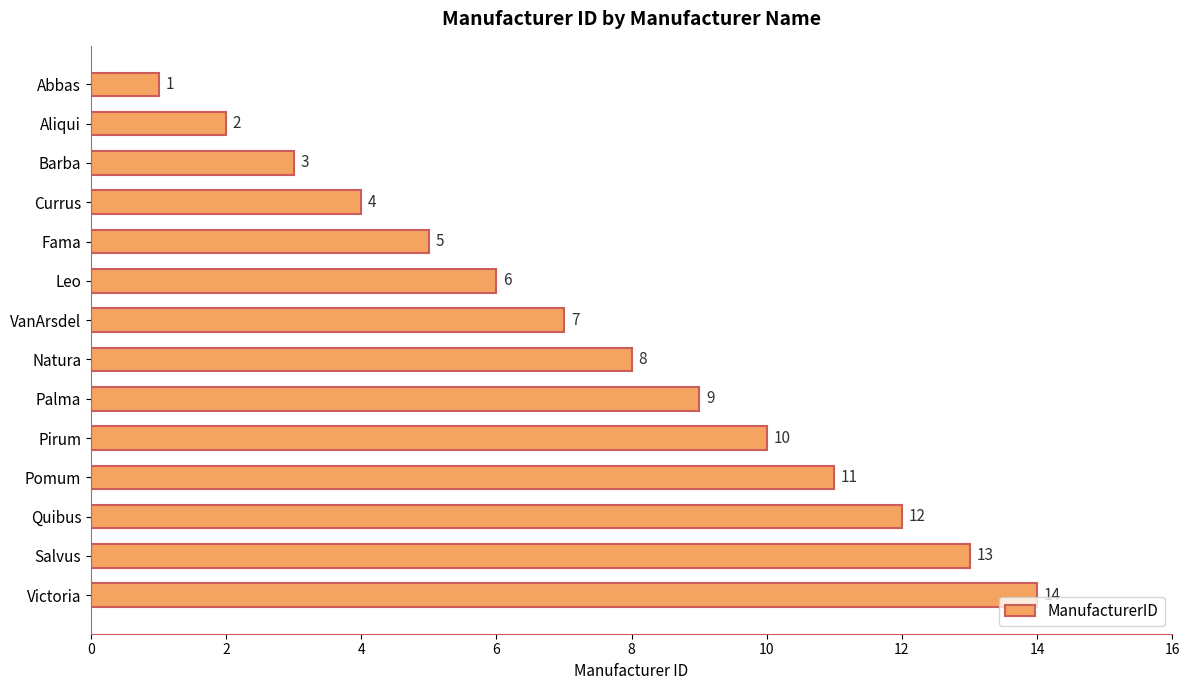

List the labels in order of value, smallest first.

Abbas, Aliqui, Barba, Currus, Fama, Leo, VanArsdel, Natura, Palma, Pirum, Pomum, Quibus, Salvus, Victoria